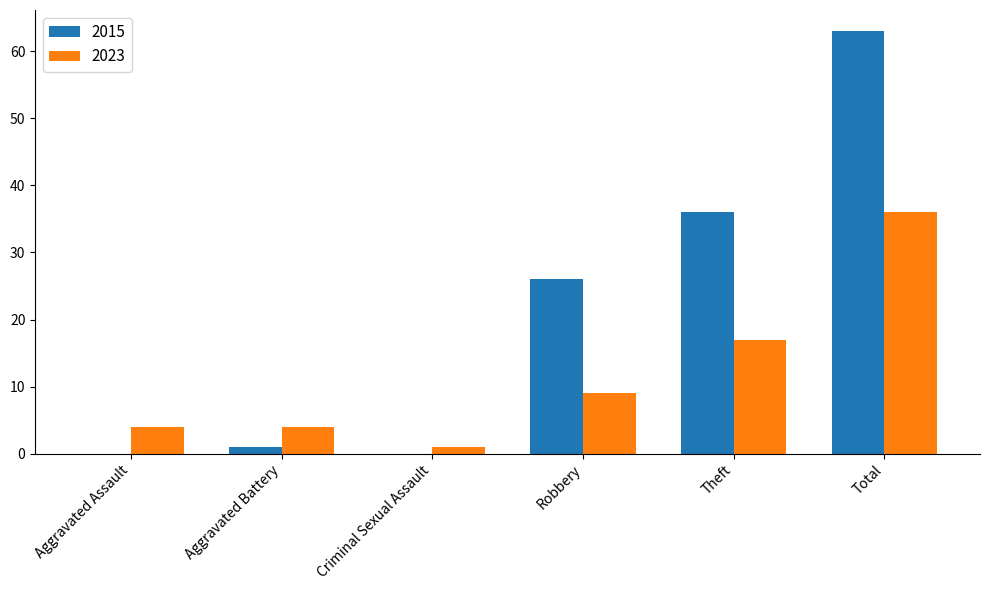

Reading left to right, extract all data points from this chart.

2015: 0	1	0	26	36	63
2023: 4	4	1	9	17	36